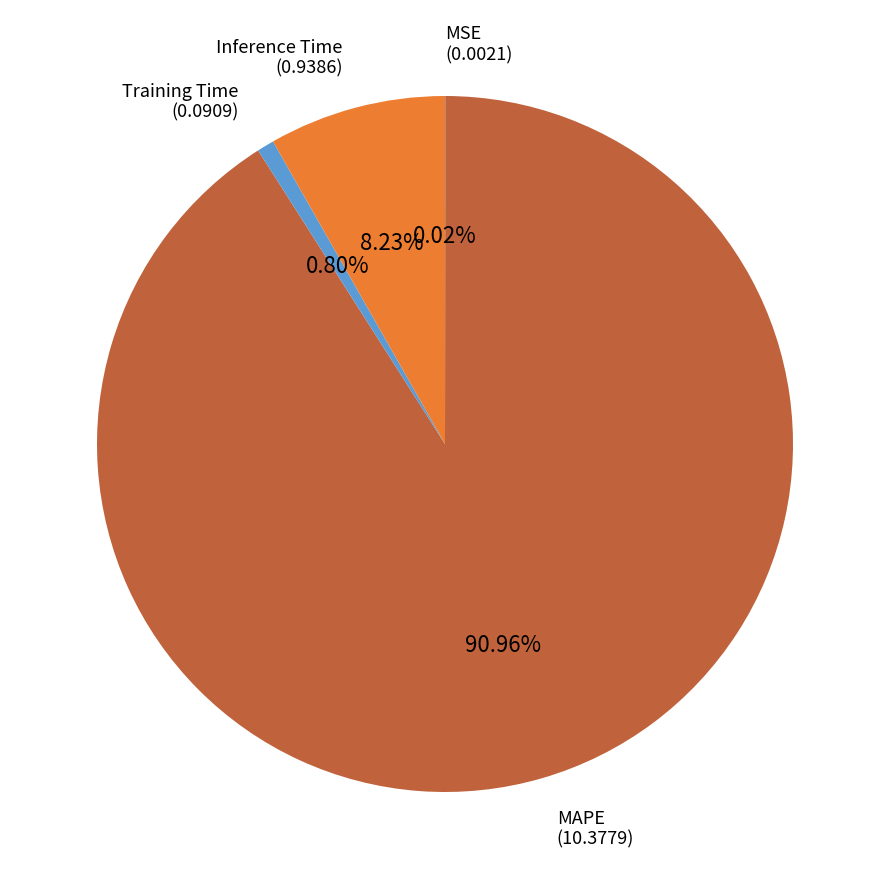

Does any single category account for the majority?

Yes